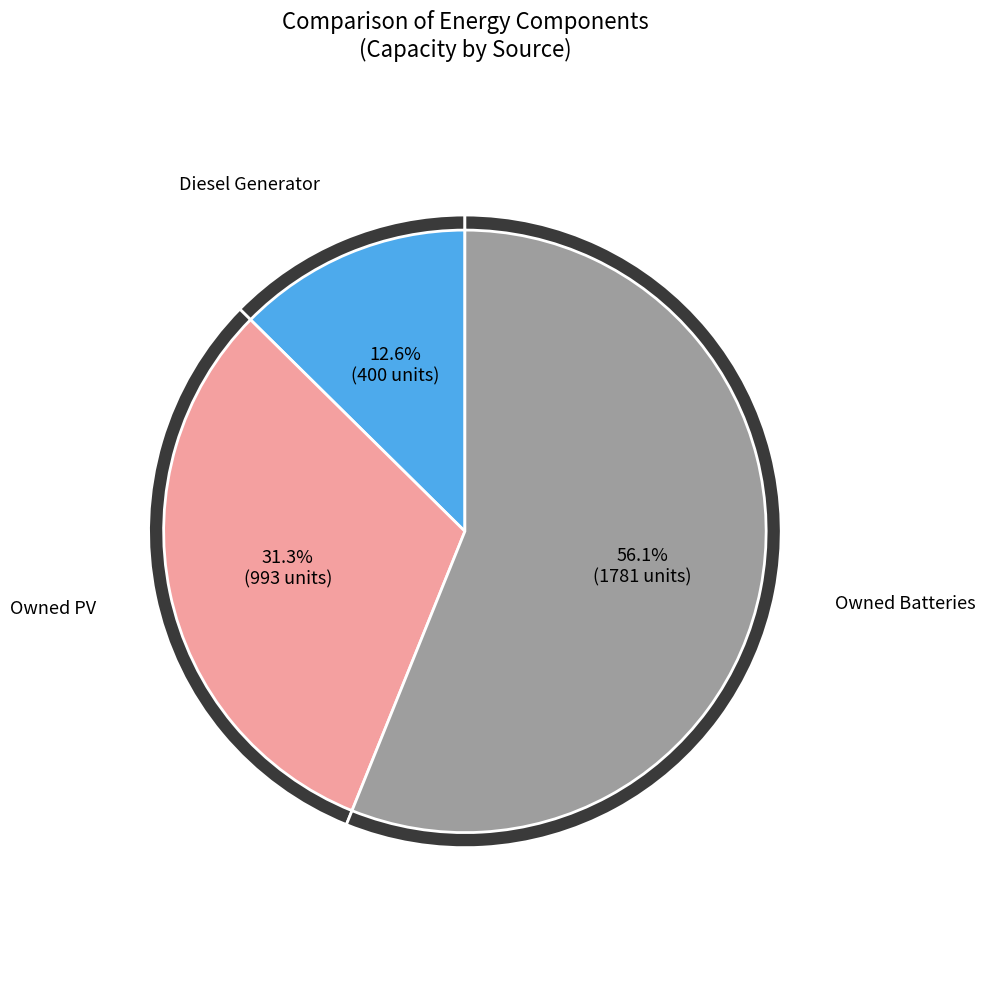

The Owned Batteries slice represents 56% of the pie. True or false?

True